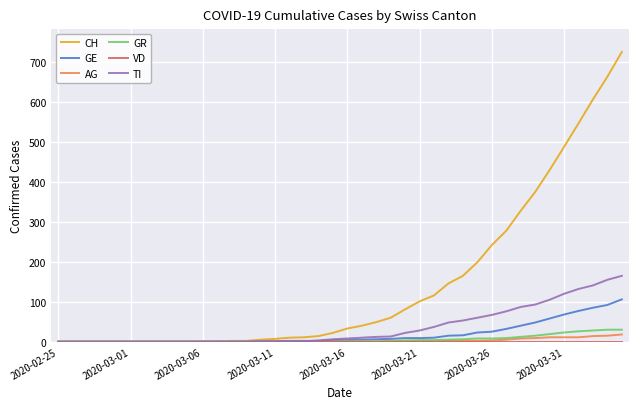

Which series has the largest total across all categories?

CH